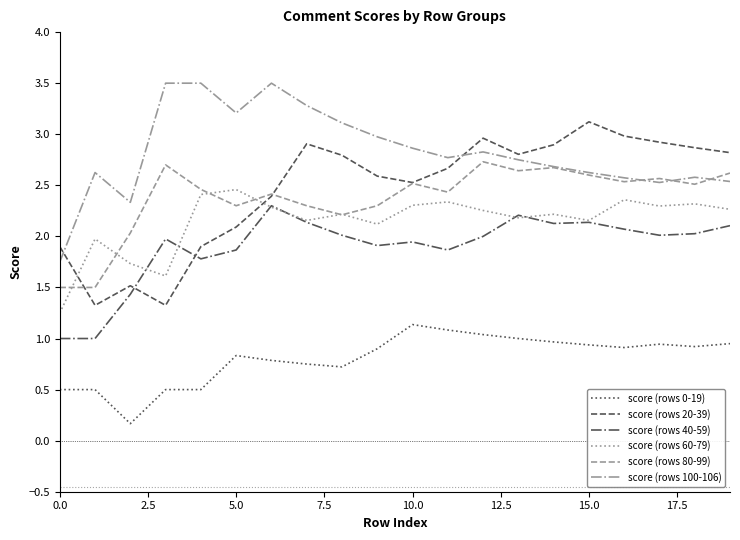

Which series has the widest spread of values?

score (rows 20-39)